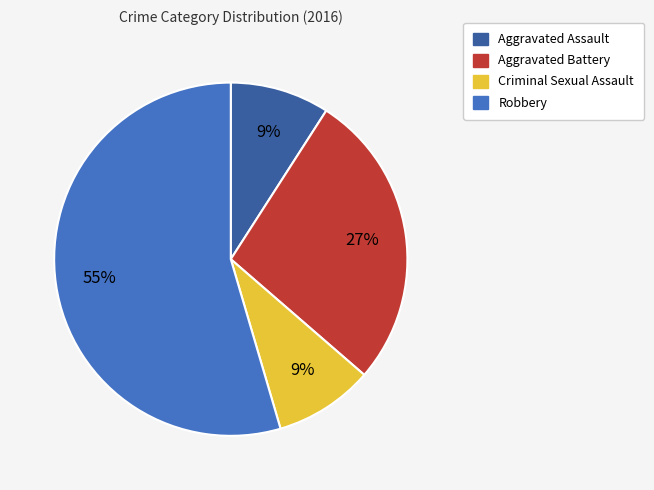

To the nearest percent, what portion does Robbery represent?

55%